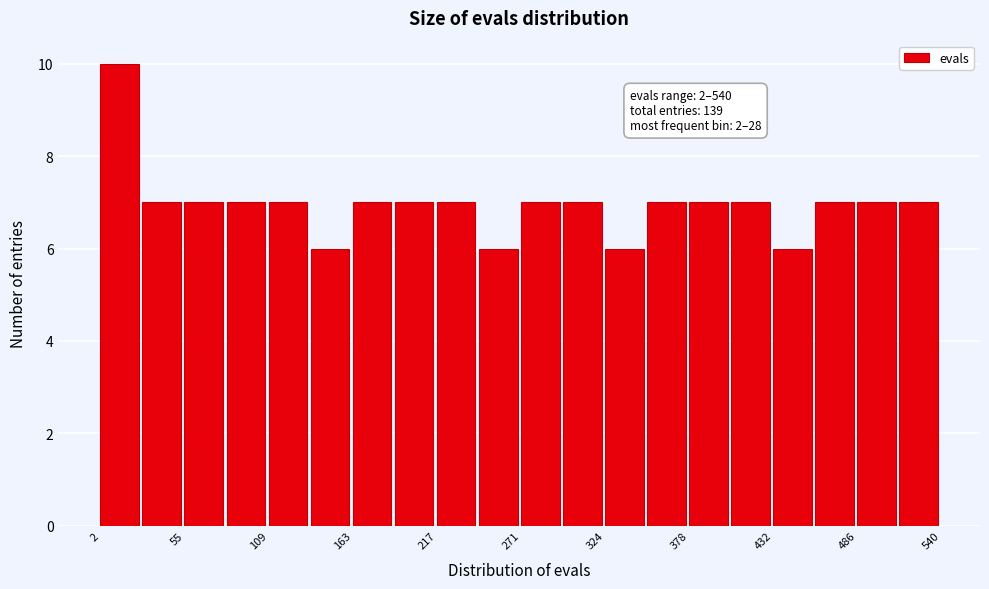

Read against the x-axis, roughly where is the centre of the tallest bar?

10